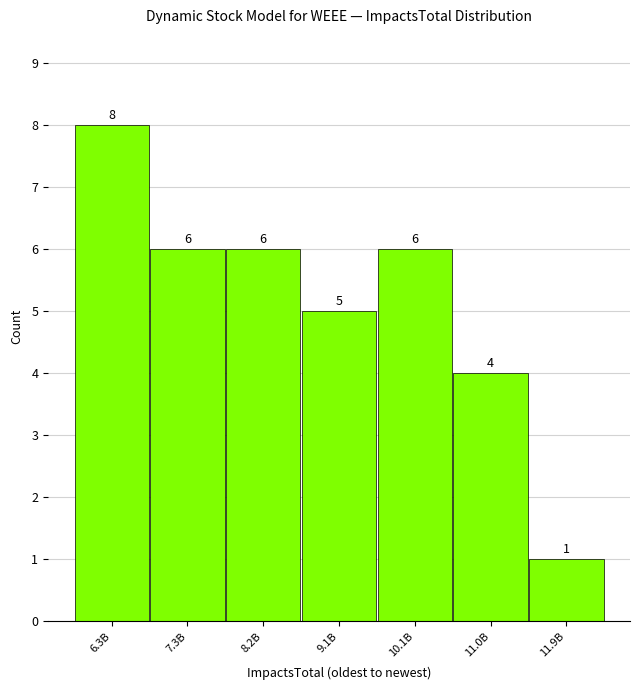

Reading right to left, list all the values displayed in this chart.

11.9B=1	11.0B=4	10.1B=6	9.1B=5	8.2B=6	7.3B=6	6.3B=8